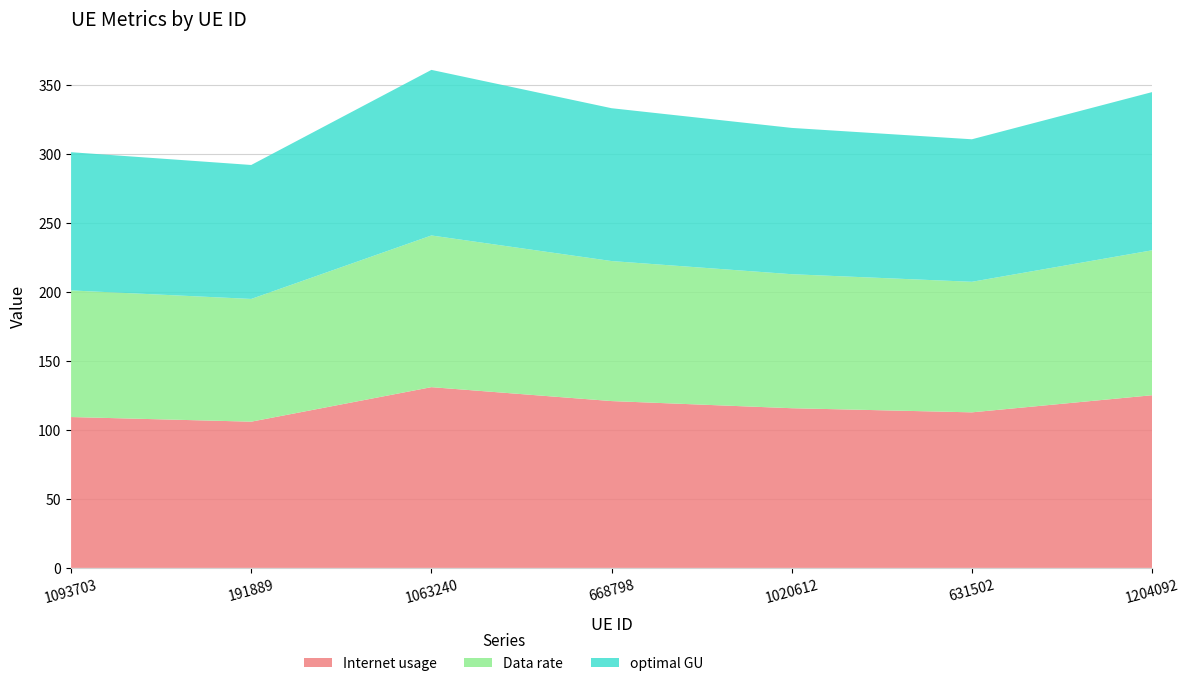

Reading left to right, transcribe all the data shown in this chart.

Internet usage: 1093703=109.3	191889=106.0	1063240=131.0	668798=120.9	1020612=115.7	631502=112.7	1204092=125.1
Data rate: 1093703=91.8	191889=88.9	1063240=109.9	668798=101.5	1020612=97.1	631502=94.6	1204092=105.0
optimal GU: 1093703=100.2	191889=97.1	1063240=120.0	668798=110.8	1020612=106.0	631502=103.3	1204092=114.6